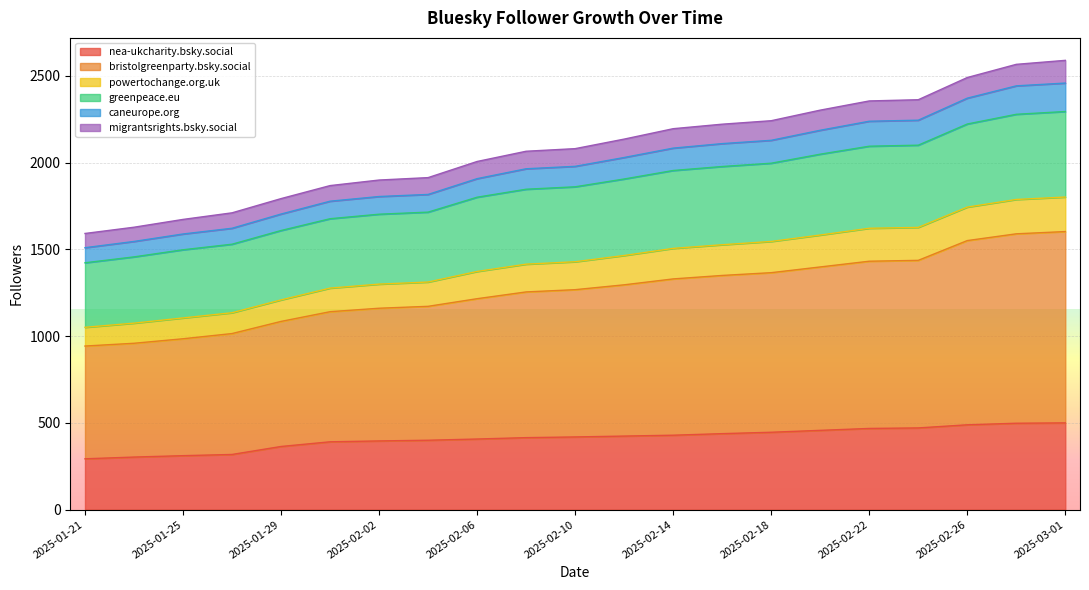

What is the highest value of the nea-ukcharity.bsky.social series?

500